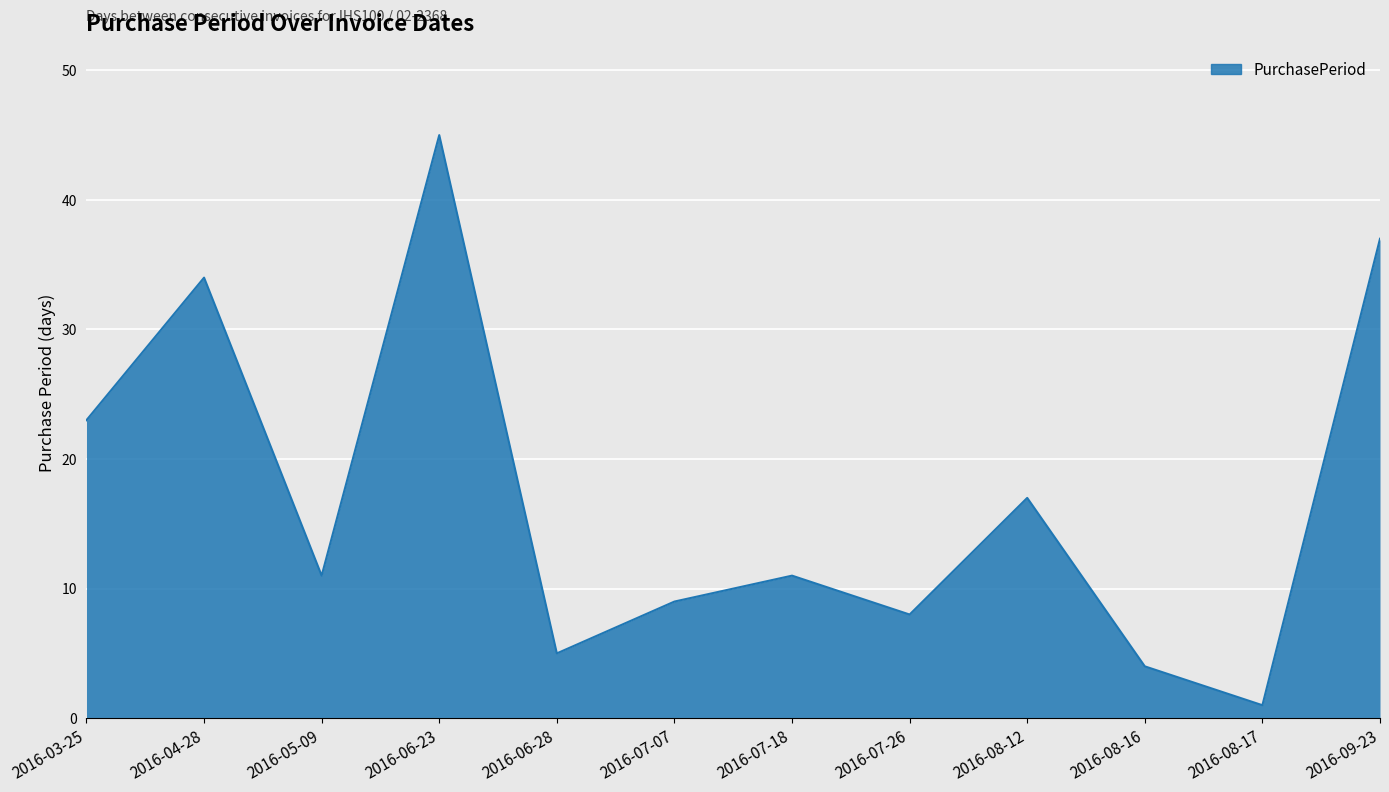

Does the chart display data point markers on the line(s)?

No